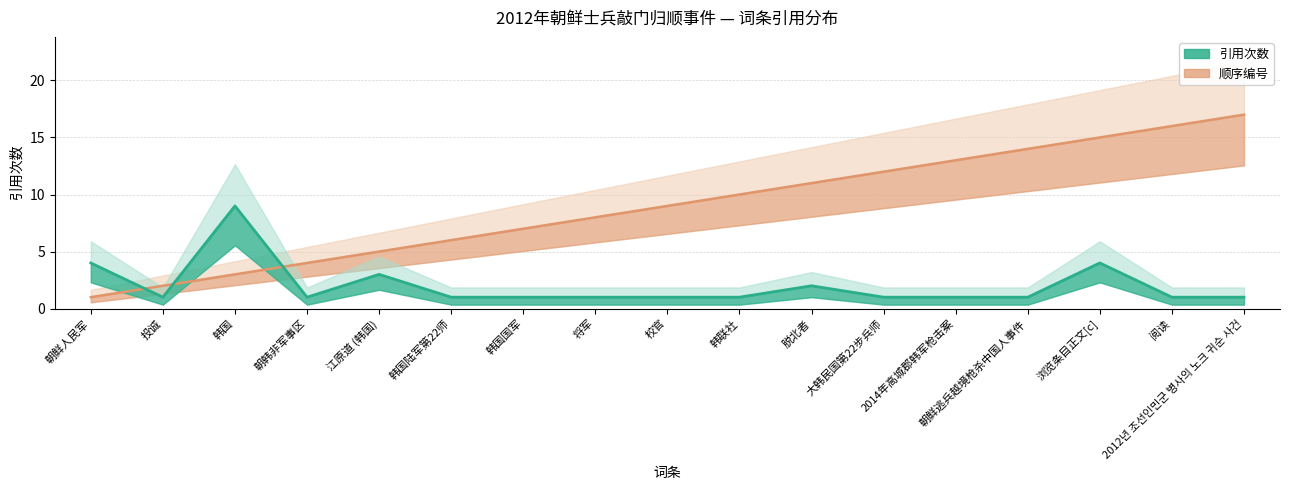

Which category has the highest value in the 引用次数 series?

韩国